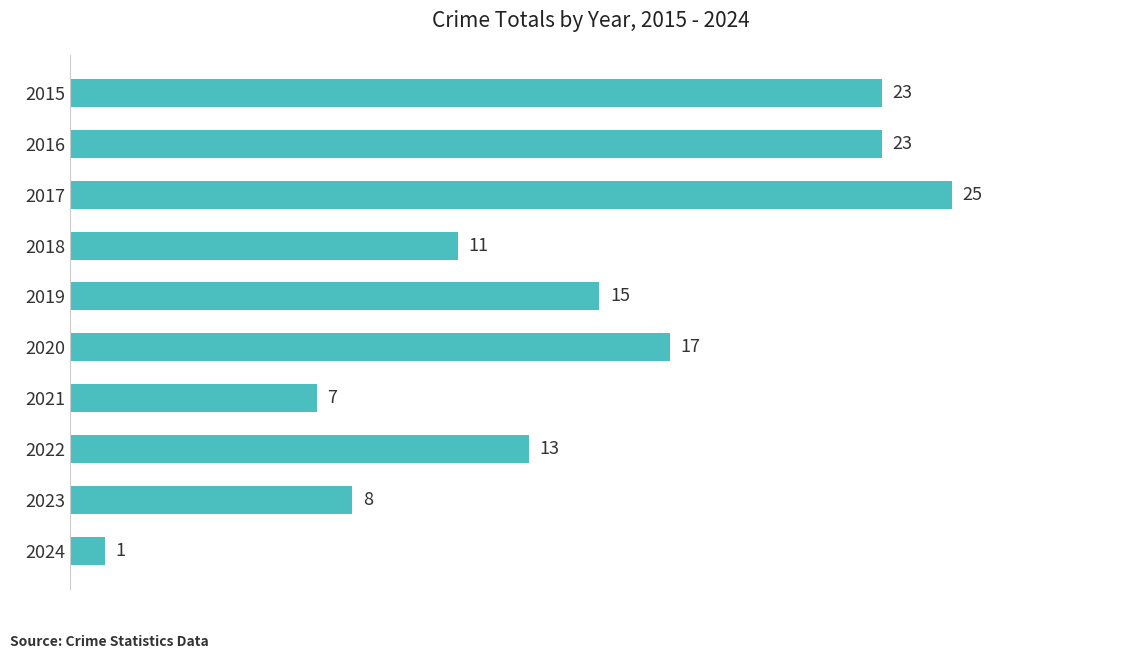

Between 2022 and 2016, which is larger?

2016